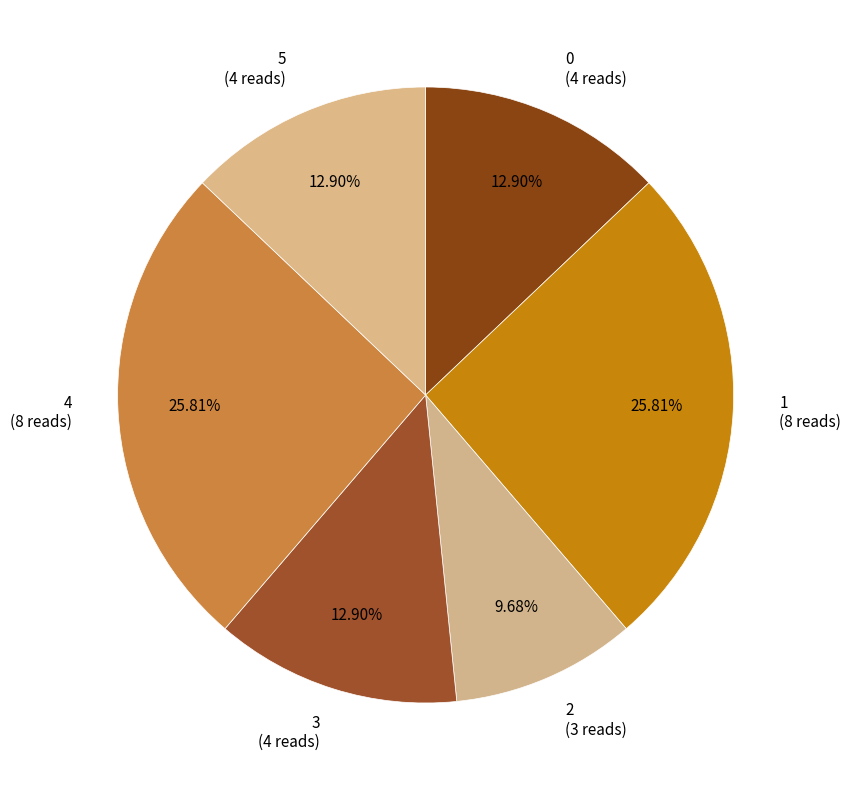

How many segments does this pie chart have?

6